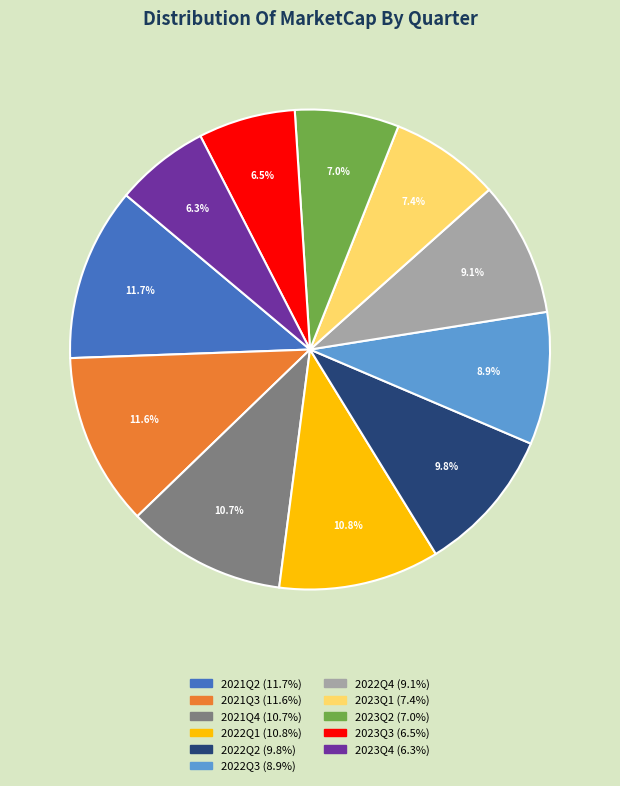

The 2022Q2 slice represents 19% of the pie. True or false?

False